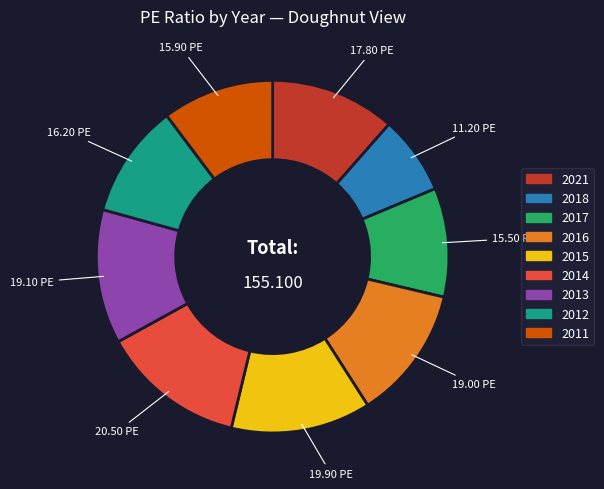

Is there any slice that represents more than half of the pie?

No